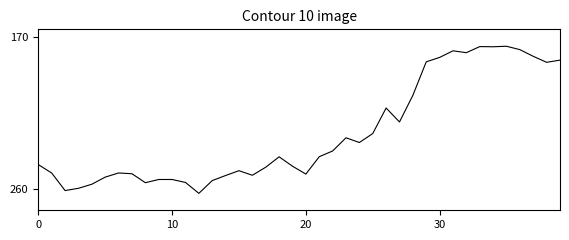

What is the difference between the maximum and minimum values?

86.9